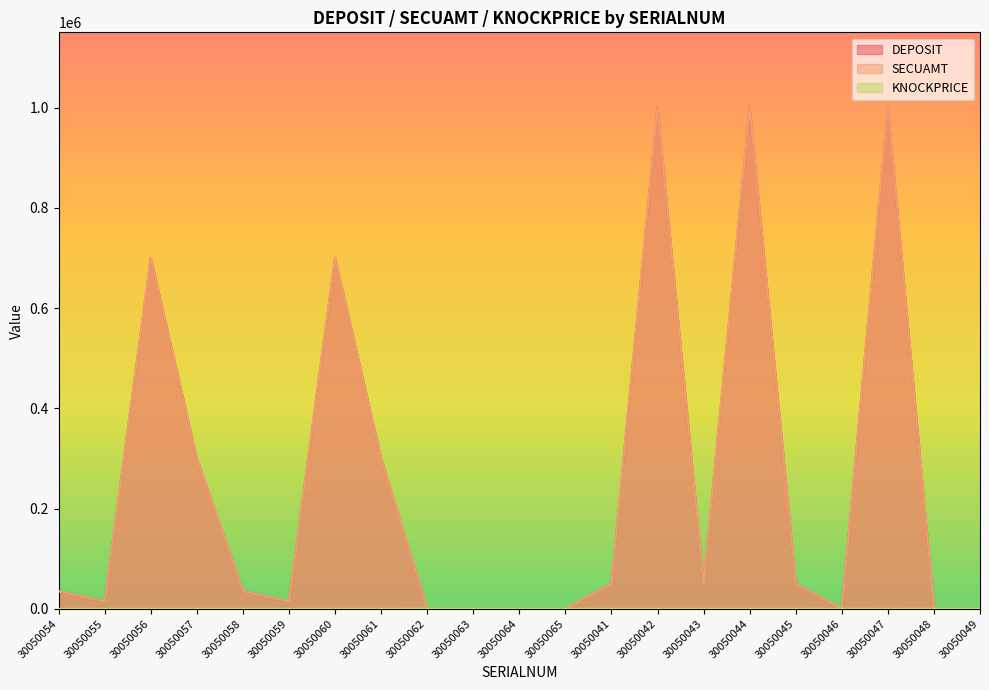

Rank the categories by SECUAMT value from lowest to highest.

30050062, 30050063, 30050064, 30050065, 30050046, 30050048, 30050049, 30050055, 30050059, 30050054, 30050058, 30050041, 30050043, 30050045, 30050057, 30050061, 30050056, 30050060, 30050042, 30050044, 30050047